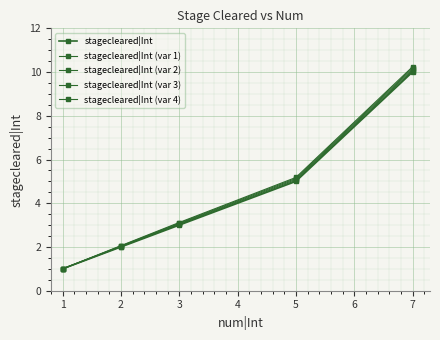

True or false: stagecleared|Int (var 4) and stagecleared|Int (var 1) cross at least once.

False